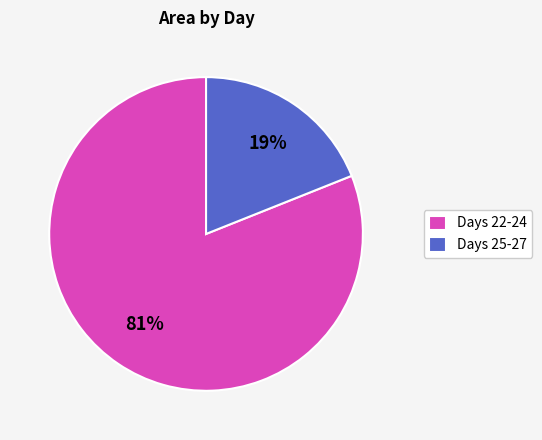

True or false: Days 22-24 accounts for 81% of the total.

True